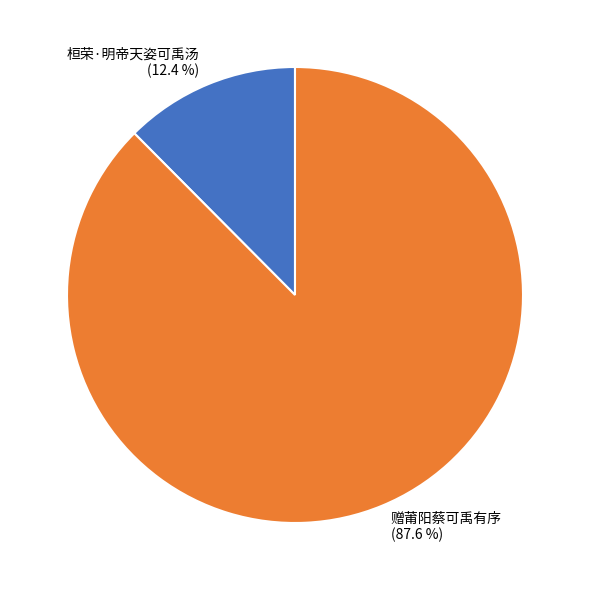

To the nearest percent, what is the average slice percentage?

50%